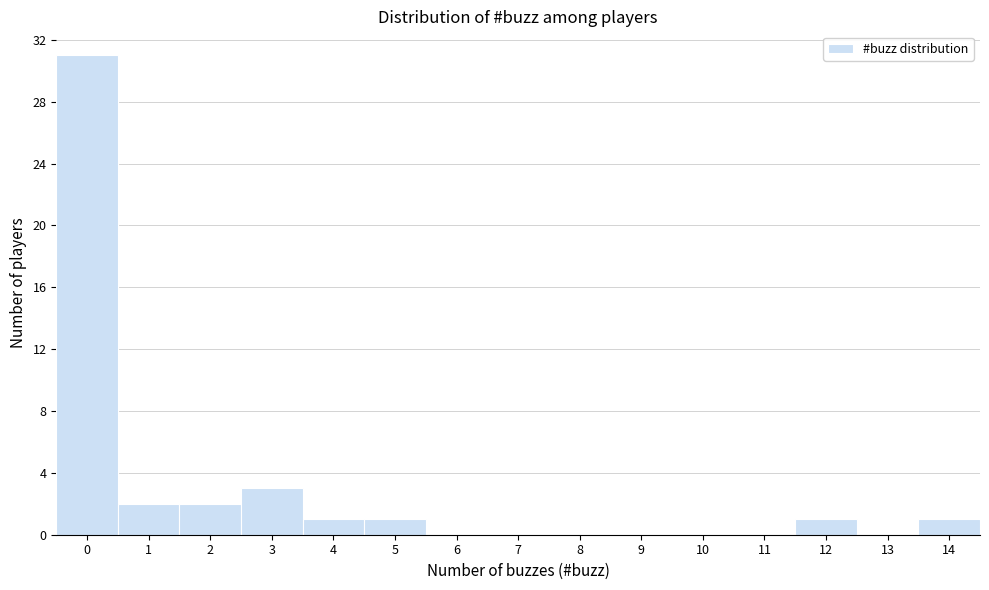

Which range on the x-axis has the tallest bar?

-0.5 to 0.5